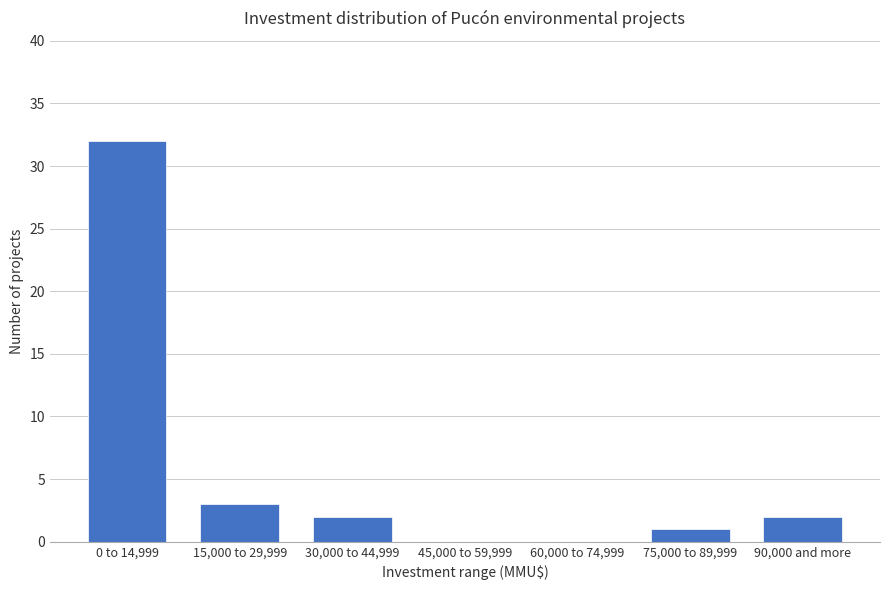

Reading left to right, transcribe all the data shown in this chart.

0 to 14,999=32	15,000 to 29,999=3	30,000 to 44,999=2	45,000 to 59,999=0	60,000 to 74,999=0	75,000 to 89,999=1	90,000 and more=2